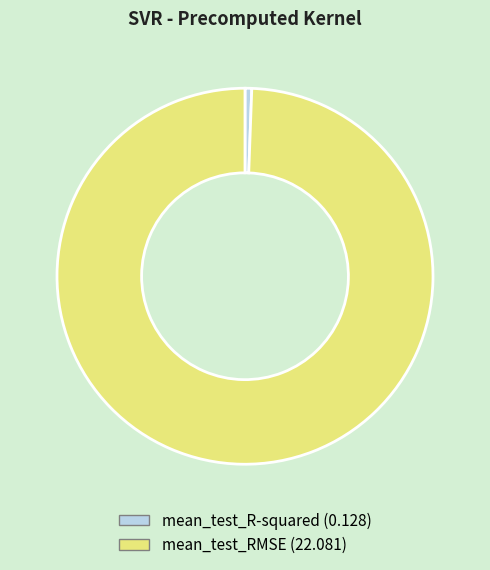

Which category accounts for the majority?

mean_test_RMSE